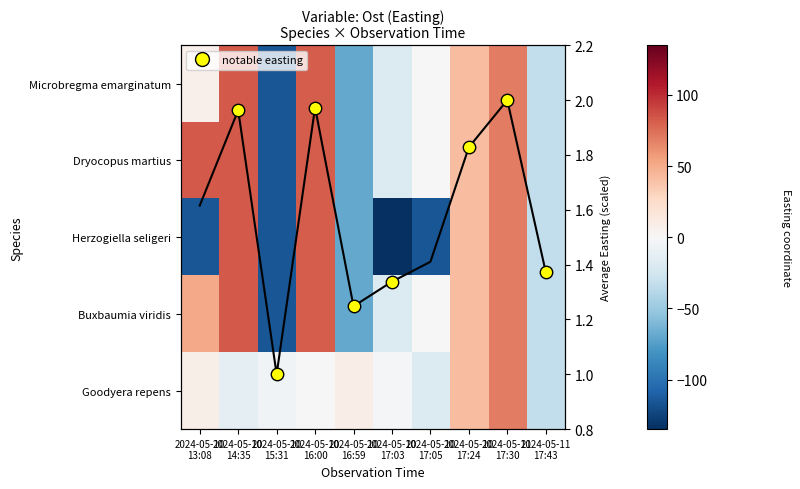

What is the total value across all series at 2024-05-11
17:43?

-164.0